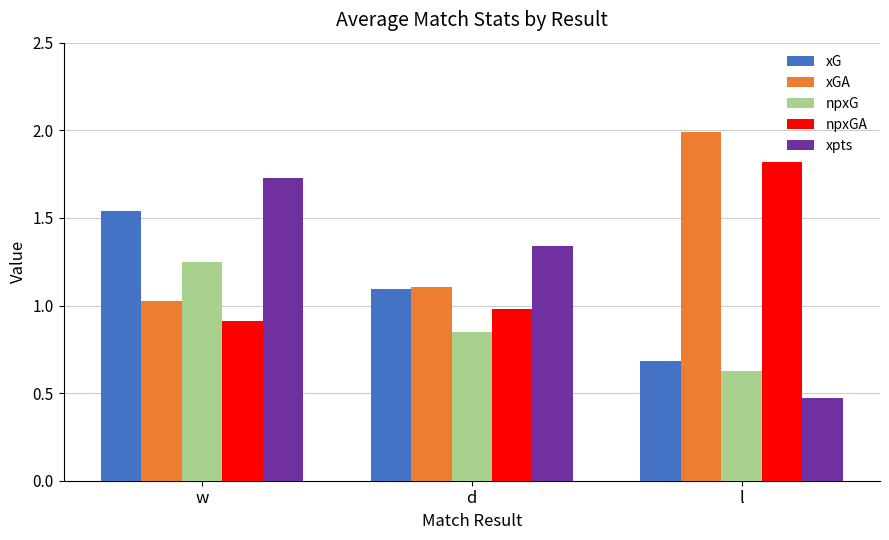

Where does the xG series first go above 1?

w